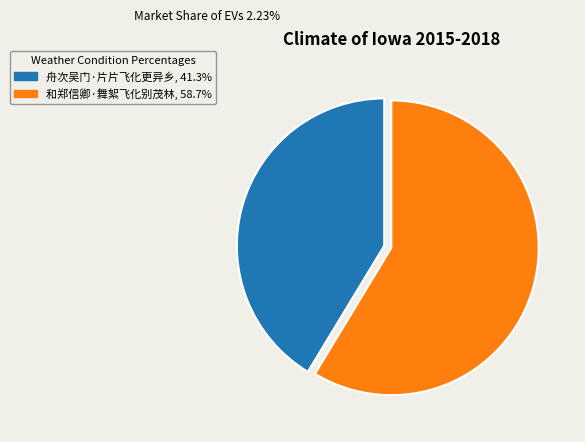

Does 舟次吴门·片片飞化更异乡 account for over 50% of the chart?

No